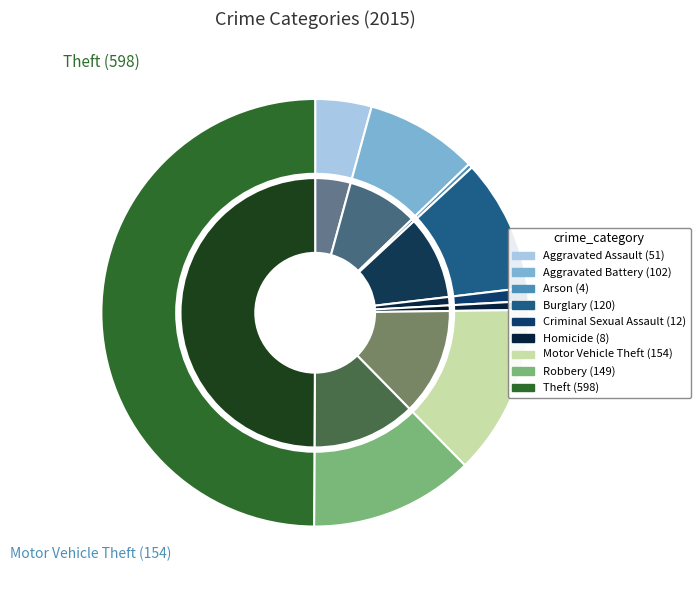

Which has a higher value, Motor Vehicle Theft or Criminal Sexual Assault?

Motor Vehicle Theft